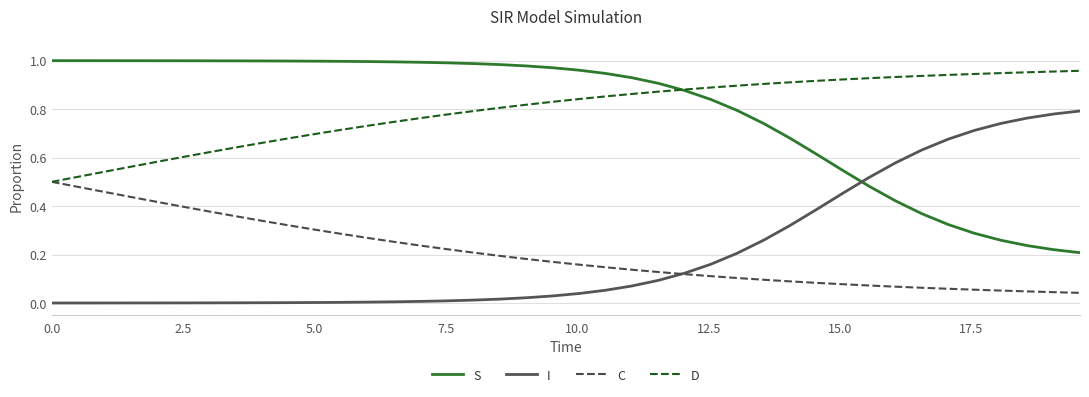

True or false: C and S intersect in this chart.

False